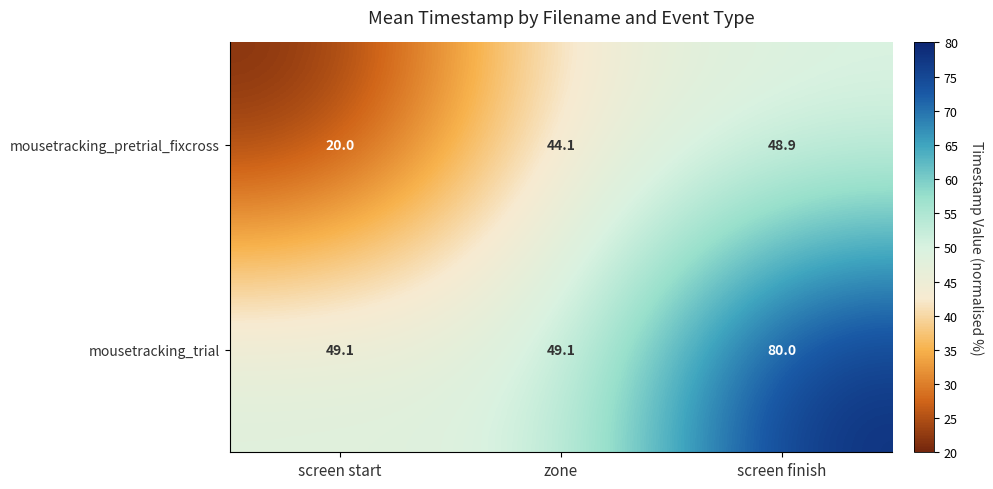

At which label does mousetracking_pretrial_fixcross first exceed 44?

zone